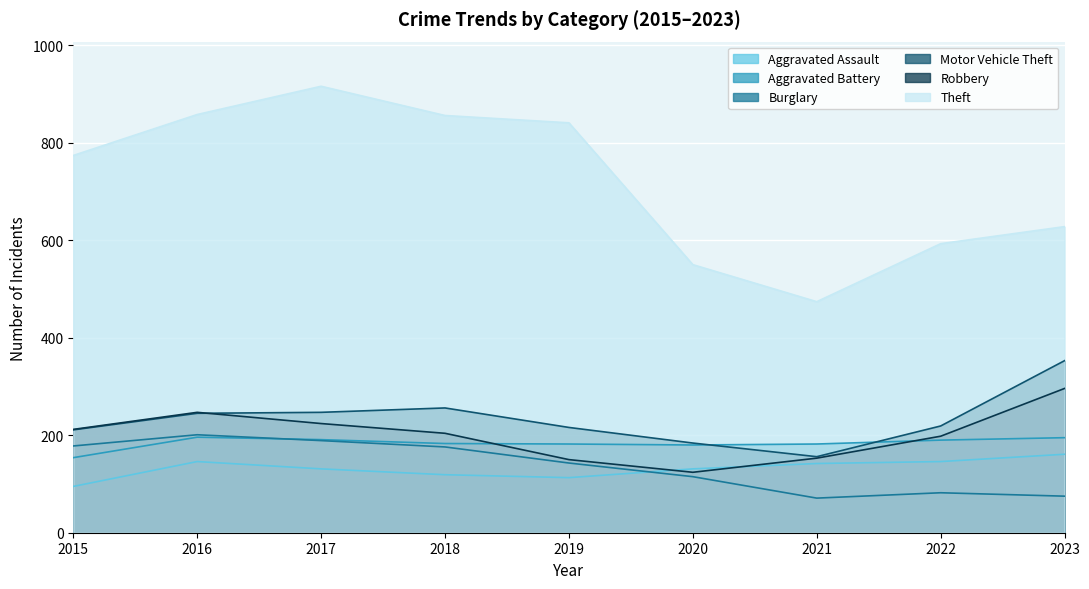

Between 2016 and 2019, which series saw the biggest shift?

Robbery